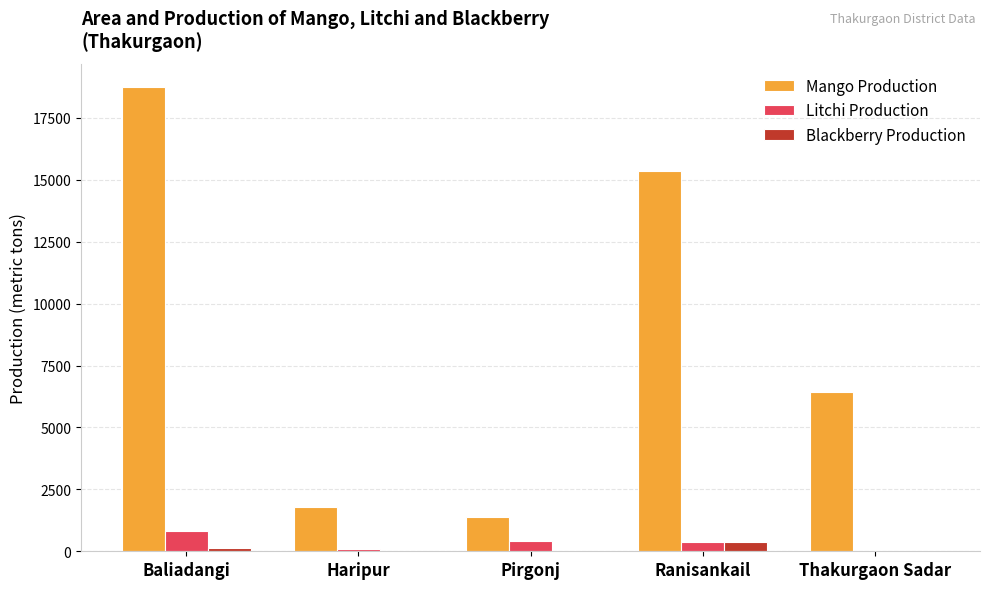

At which label does Litchi Production reach its peak?

Baliadangi